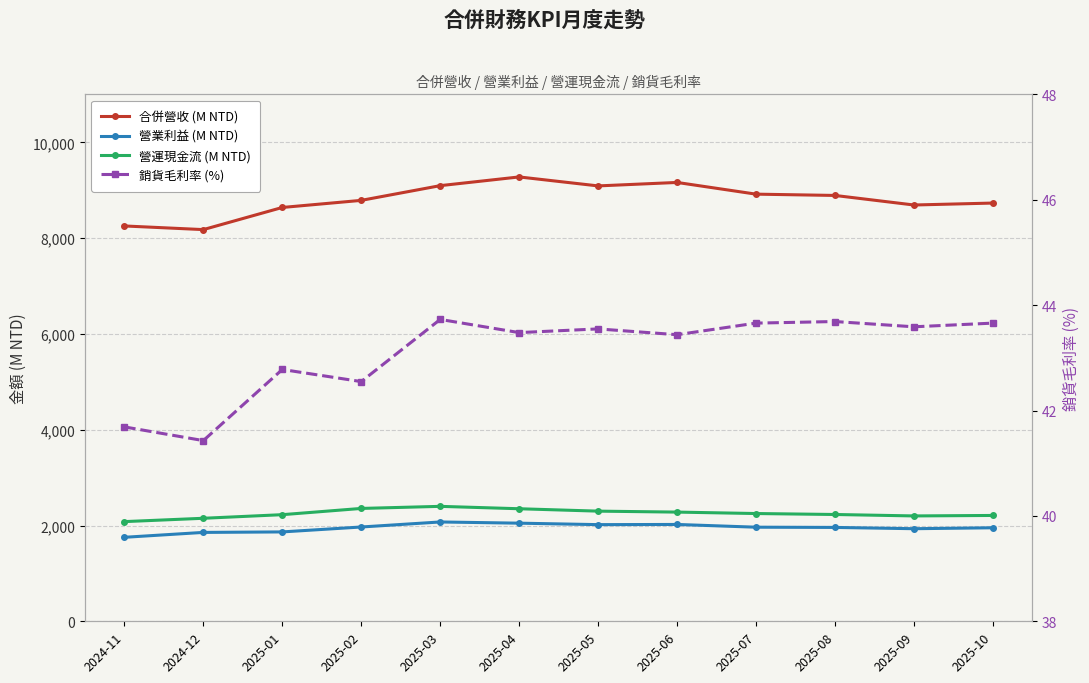

Reading right to left, what are all the values shown in this chart?

合併營收 (M NTD): 2025-10=8732.7	2025-09=8692.2	2025-08=8891.7	2025-07=8918.8	2025-06=9163.1	2025-05=9090.8	2025-04=9278.1	2025-03=9096.2	2025-02=8788.9	2025-01=8640.7	2024-12=8178.5	2024-11=8254.7
營業利益 (M NTD): 2025-10=1952.7	2025-09=1933.2	2025-08=1959.9	2025-07=1964.7	2025-06=2022.0	2025-05=2018.3	2025-04=2048.8	2025-03=2073.8	2025-02=1968.9	2025-01=1866.2	2024-12=1855.9	2024-11=1753.8
營運現金流 (M NTD): 2025-10=2210.0	2025-09=2200.0	2025-08=2230.0	2025-07=2250.0	2025-06=2280.0	2025-05=2300.0	2025-04=2350.0	2025-03=2400.0	2025-02=2356.5	2025-01=2226.2	2024-12=2151.0	2024-11=2081.4
銷貨毛利率 (%): 2025-10=43.7	2025-09=43.6	2025-08=43.7	2025-07=43.7	2025-06=43.4	2025-05=43.5	2025-04=43.5	2025-03=43.7	2025-02=42.5	2025-01=42.8	2024-12=41.4	2024-11=41.7